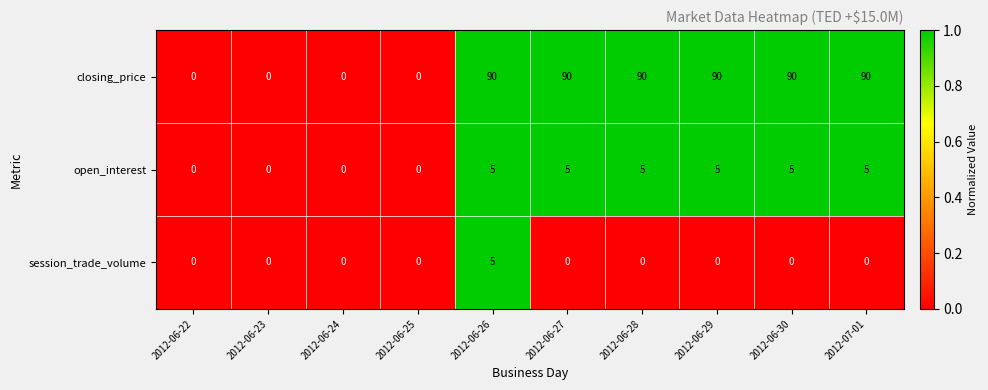

What is the highest value of the open_interest series?

5